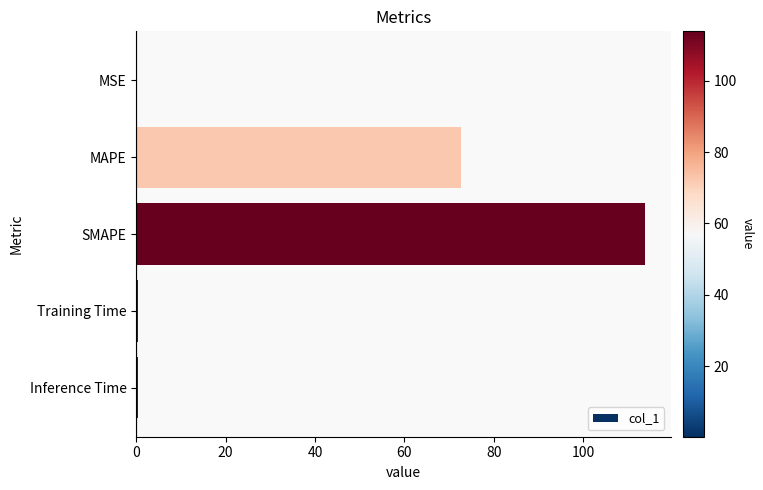

Which has a higher value, MSE or MAPE?

MAPE